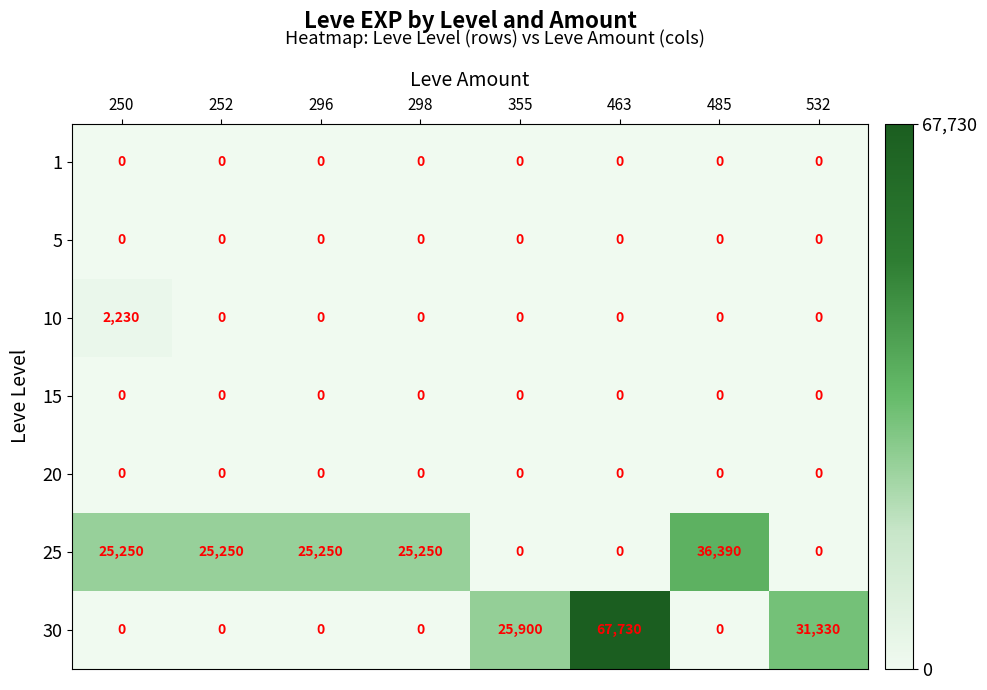

What is the greatest value displayed?

67730